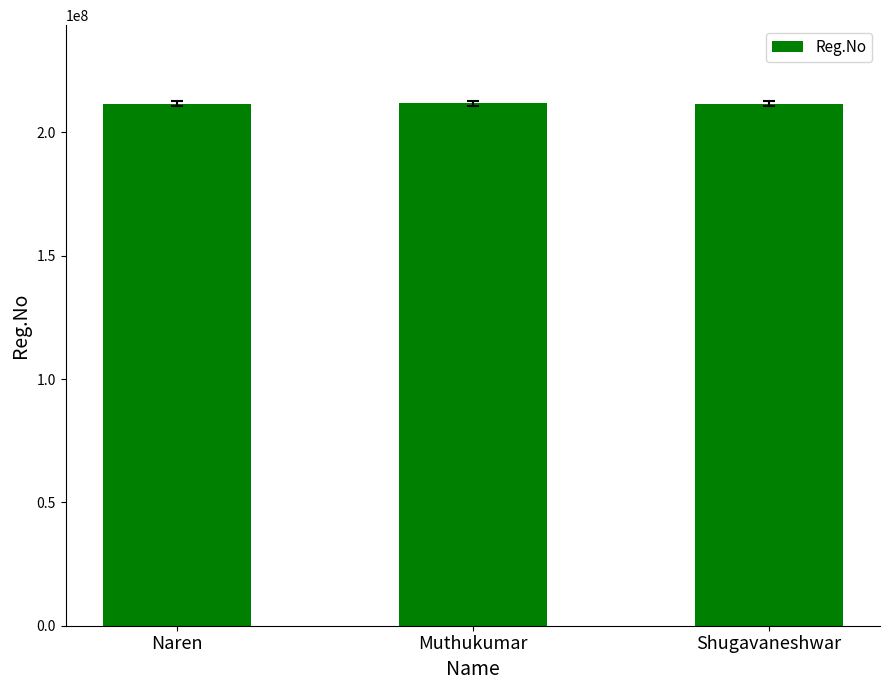

What is the sum of all values?

635103591